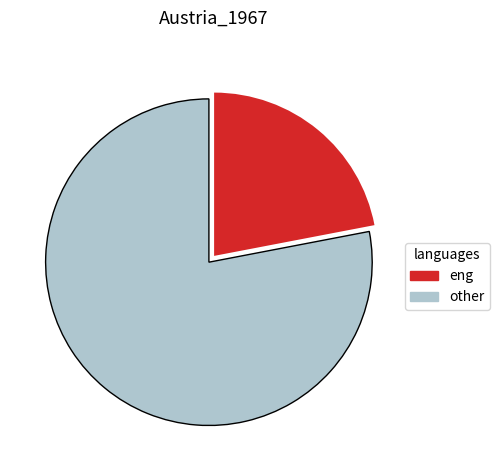

Does any single category account for the majority?

Yes